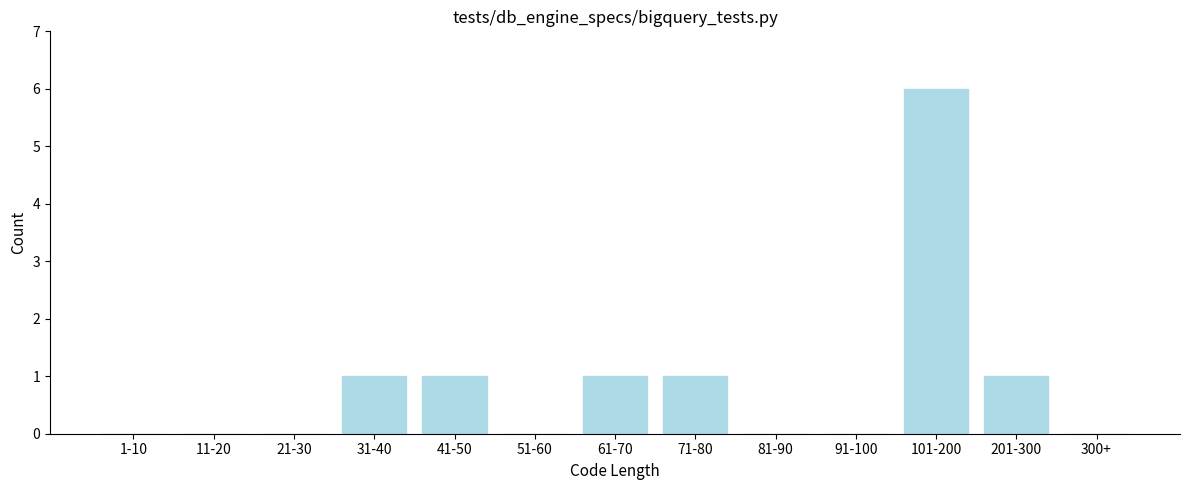

Reading right to left, extract all data points from this chart.

300+=0	201-300=1	101-200=6	91-100=0	81-90=0	71-80=1	61-70=1	51-60=0	41-50=1	31-40=1	21-30=0	11-20=0	1-10=0